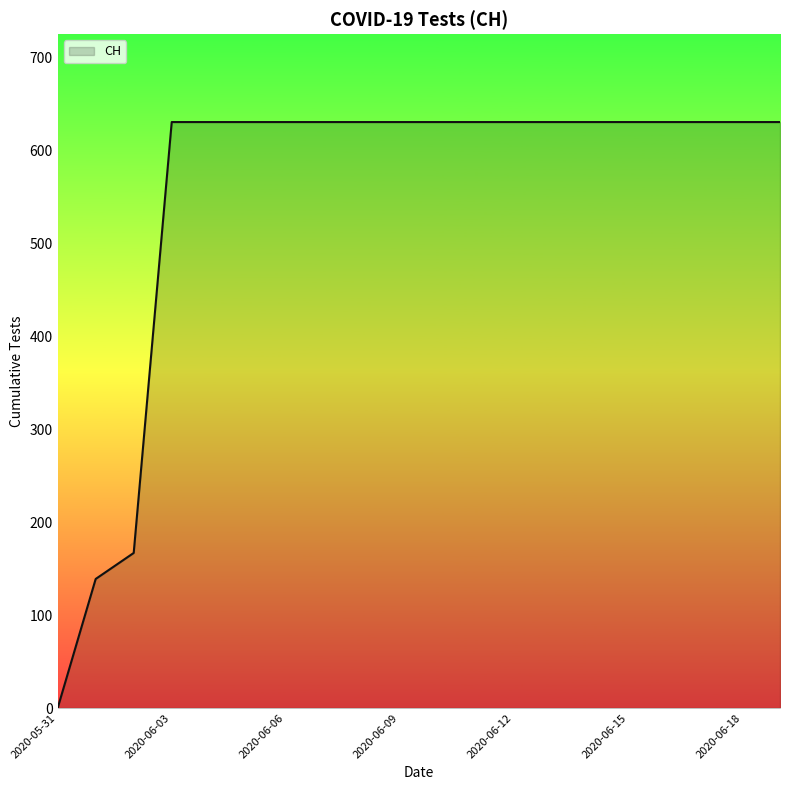

Does the chart display data point markers on the line(s)?

No